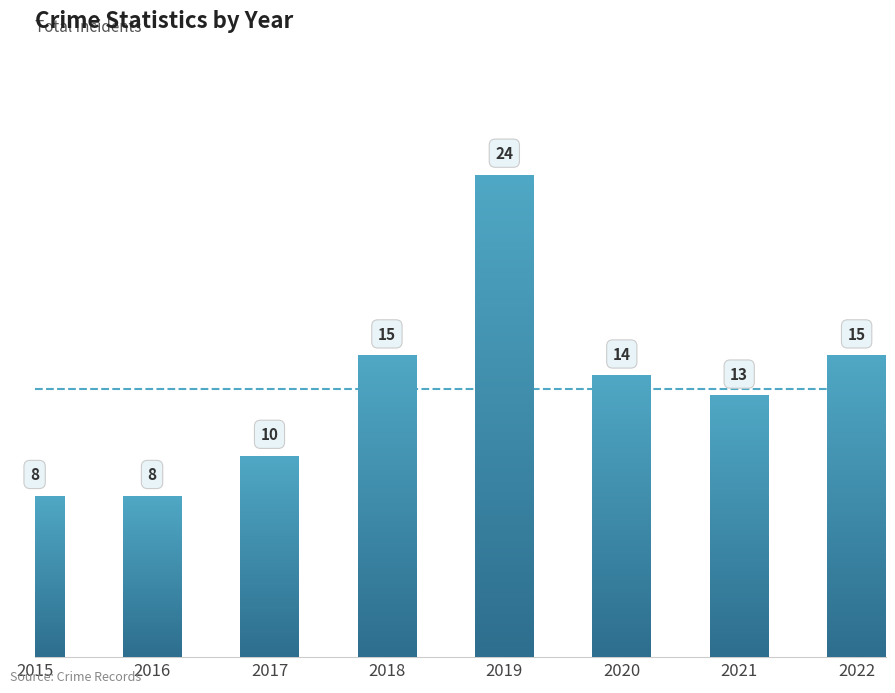

What value does the data have at 2016, to the nearest 10?

10